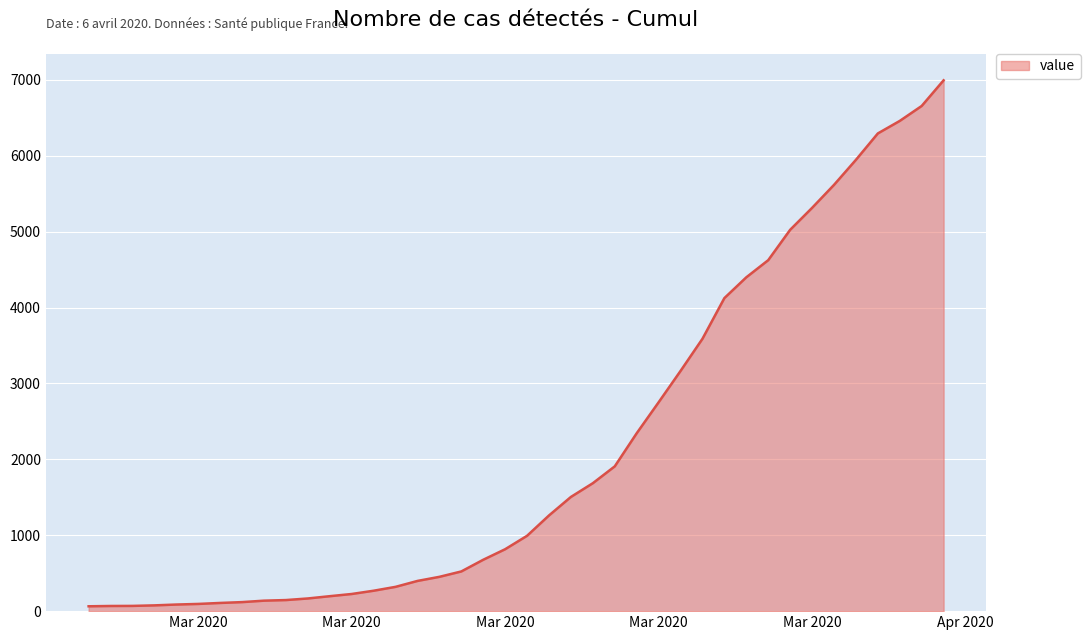

What is the difference between the maximum and minimum values?

6931